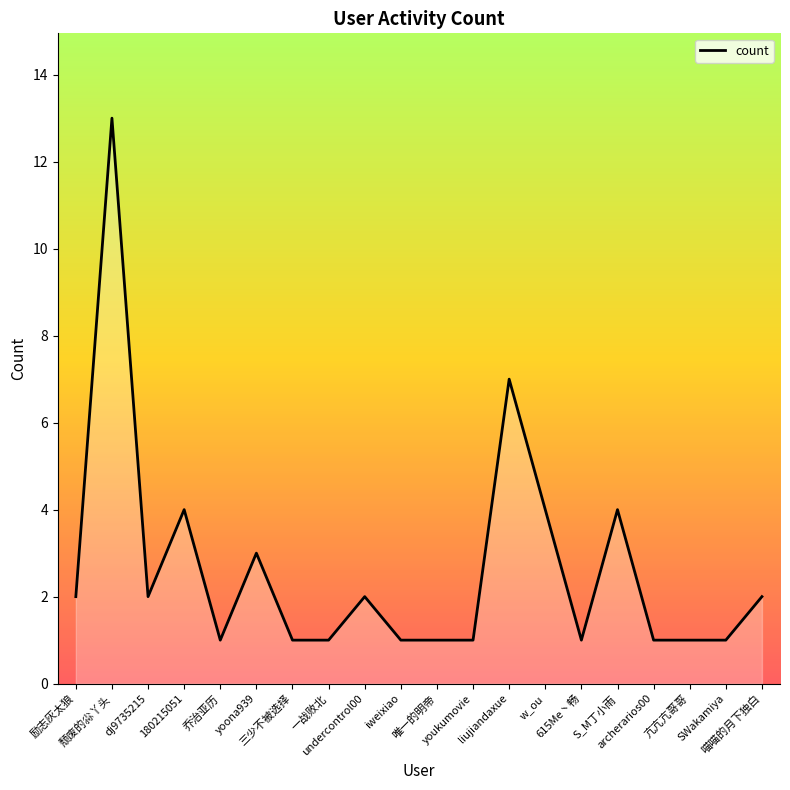

What is the maximum value shown in the chart?

13